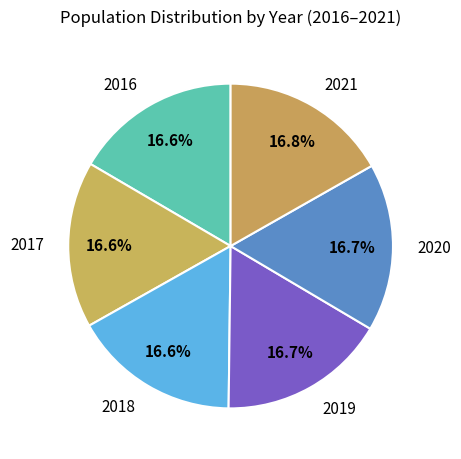

To the nearest percent, what is the difference between the largest and smallest slice percentages?

0%